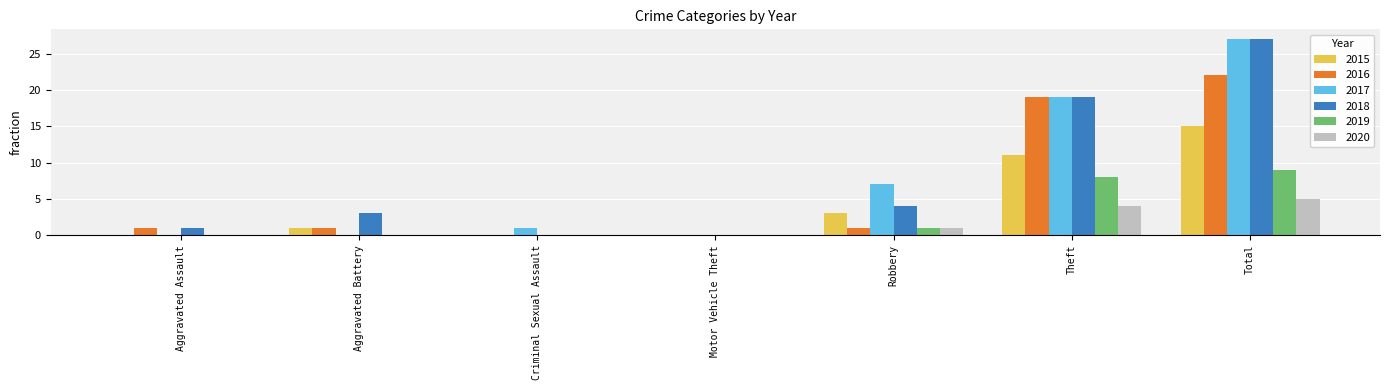

How many categories are shown in the chart?

7